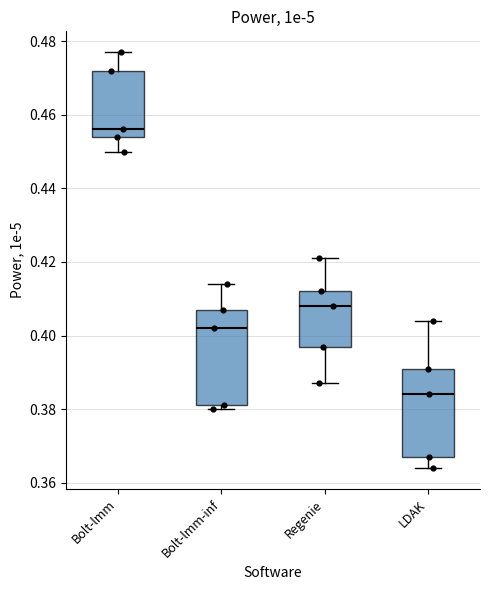

Reading left to right, transcribe this box plot: for each box, give where its median line is, the range the box spans, and where its two whiskers end, as read against the y-axis. The values are not printed on the chart, so give them approximately, as read against the axis.

Bolt-lmm: median 0.456, box 0.454 to 0.472, whiskers 0.450 to 0.478
Bolt-lmm-inf: median 0.402, box 0.382 to 0.408, whiskers 0.380 to 0.414
Regenie: median 0.408, box 0.398 to 0.412, whiskers 0.388 to 0.422
LDAK: median 0.384, box 0.368 to 0.392, whiskers 0.364 to 0.404